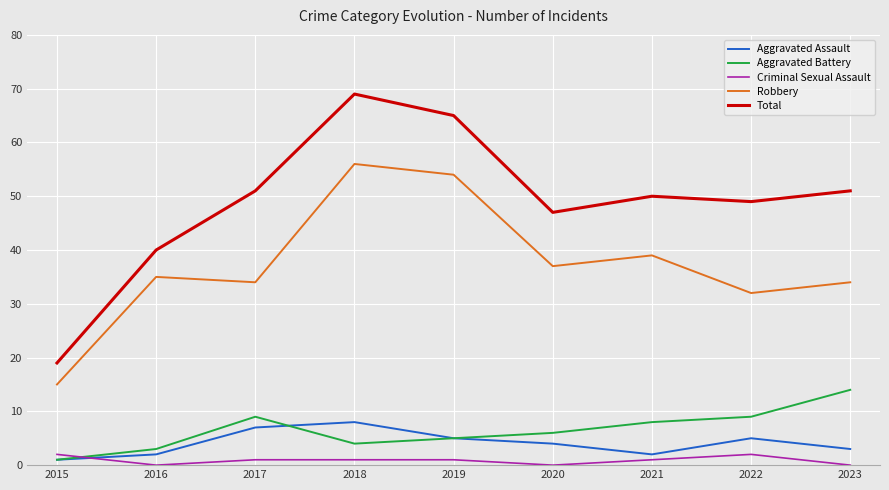

How many categories are shown in the chart?

9